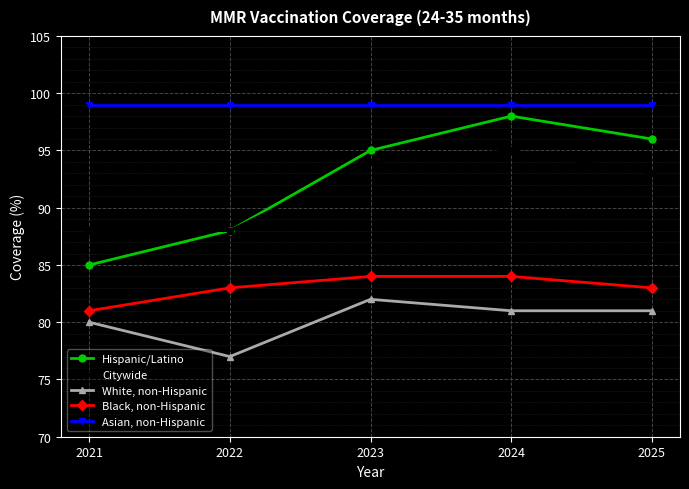

At which label is Citywide closest to 91?

2025